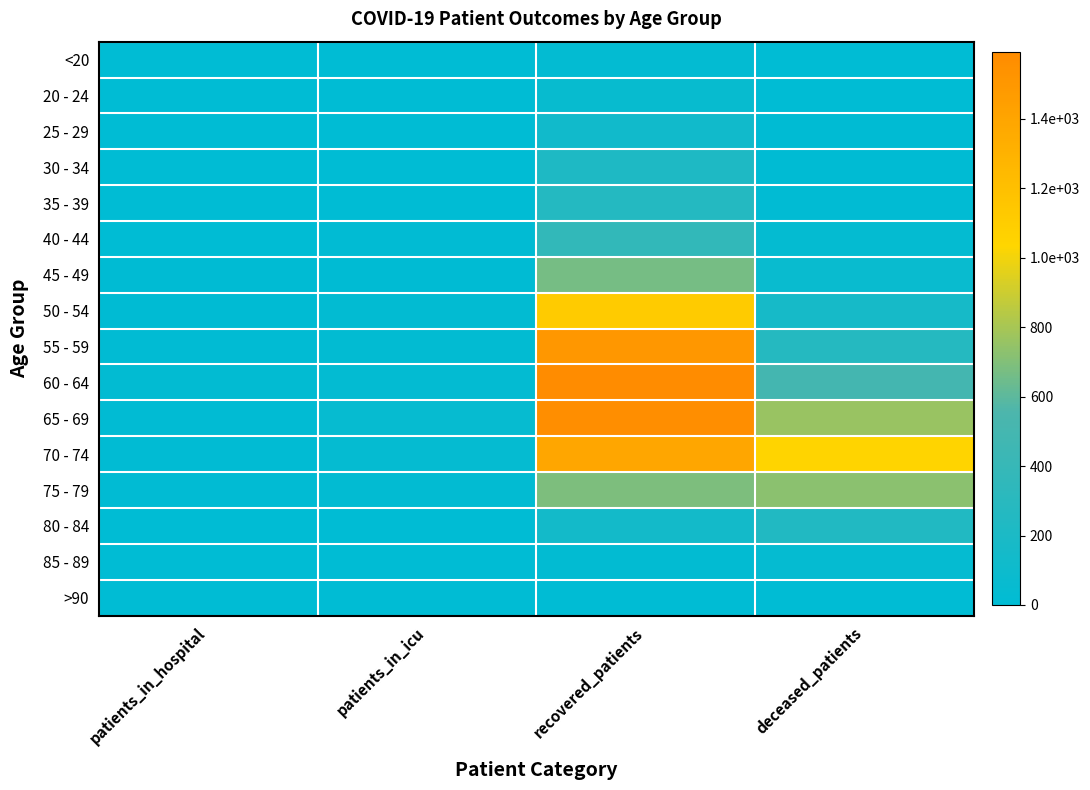

Count the number of data series in this chart.

16